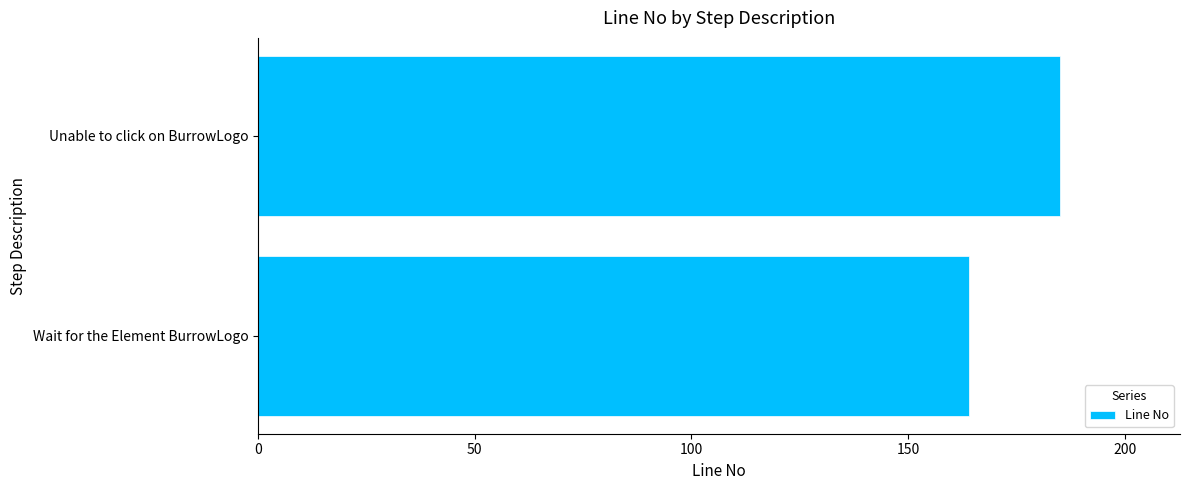

List the labels in order of value, largest first.

Unable to click on BurrowLogo, Wait for the Element BurrowLogo